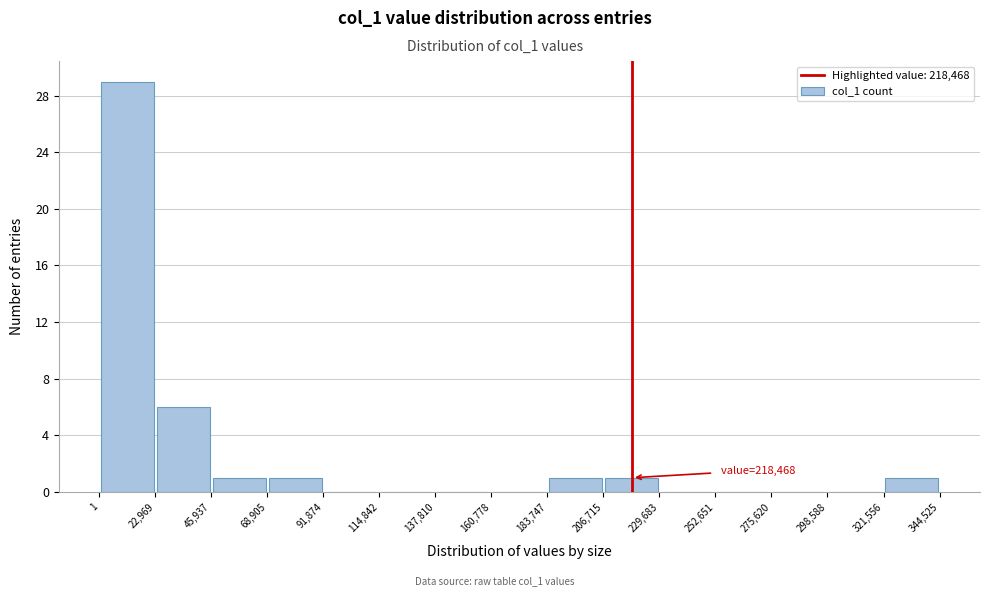

Over which range of the x-axis is the bar tallest?

1 to 22,969